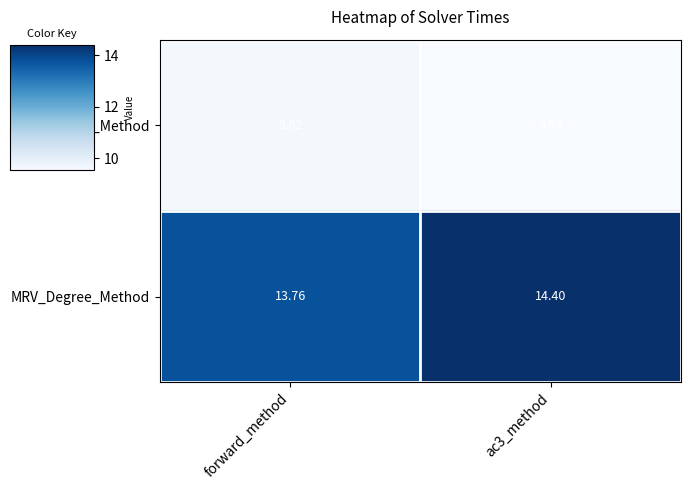

Which series has the largest total across all categories?

MRV_Degree_Method